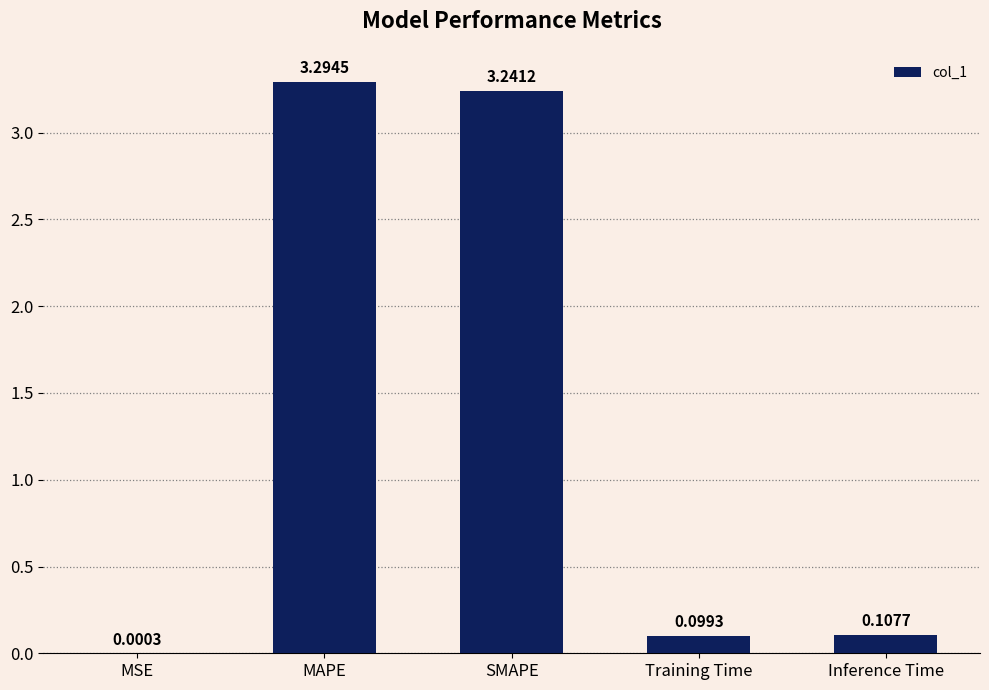

What is the sum of the values at SMAPE and Training Time?

3.3